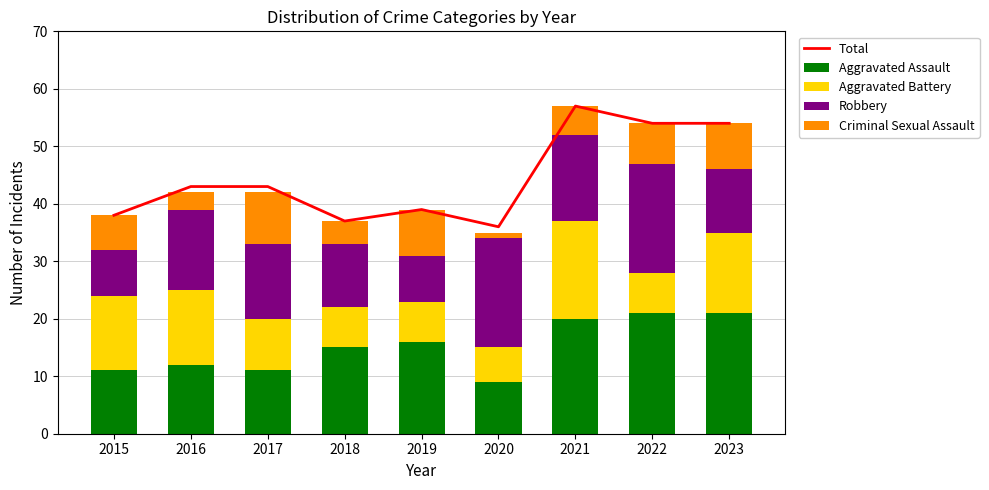

Between 2015 and 2019, which is larger?

2019